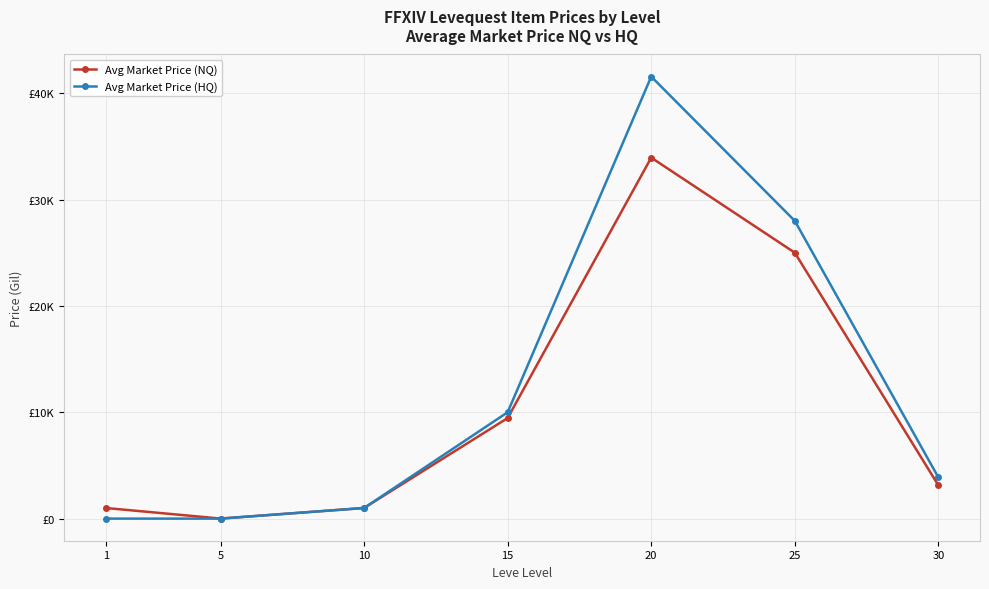

What are all the series names shown in the legend?

Avg Market Price (NQ), Avg Market Price (HQ)